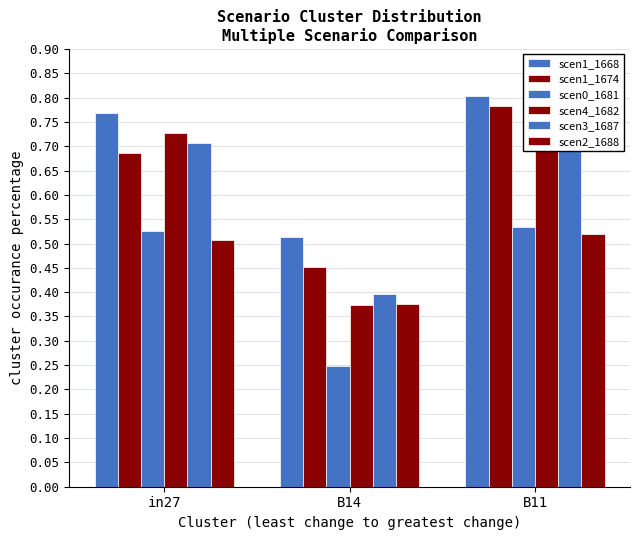

At how many categories does at least one series exceed 0?

3